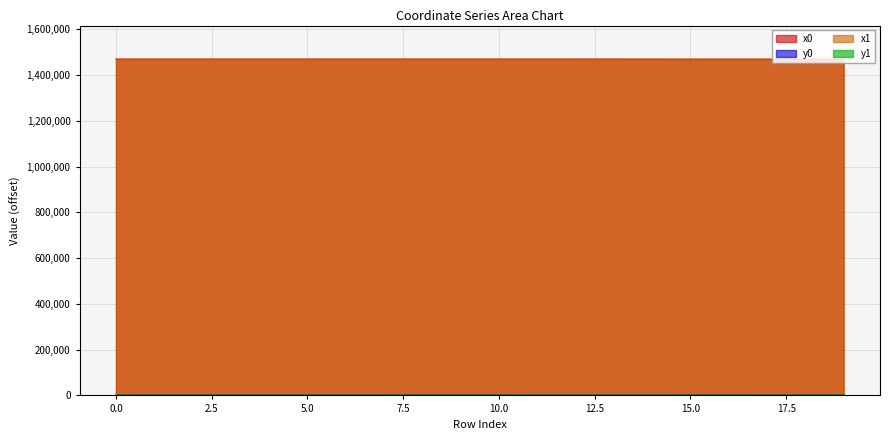

Which series has the largest total across all categories?

x0